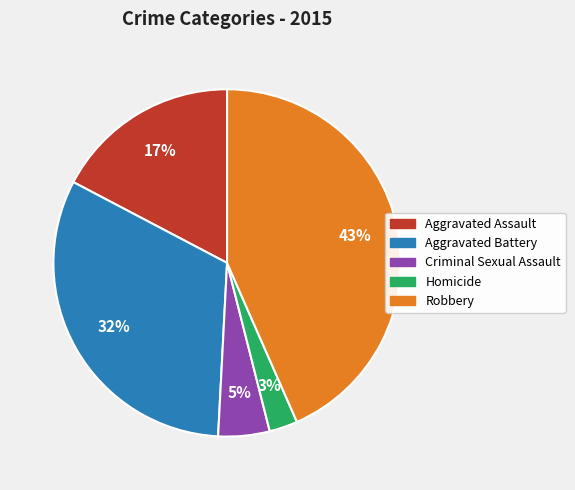

Do Homicide and Aggravated Assault together represent more than half of the pie?

No